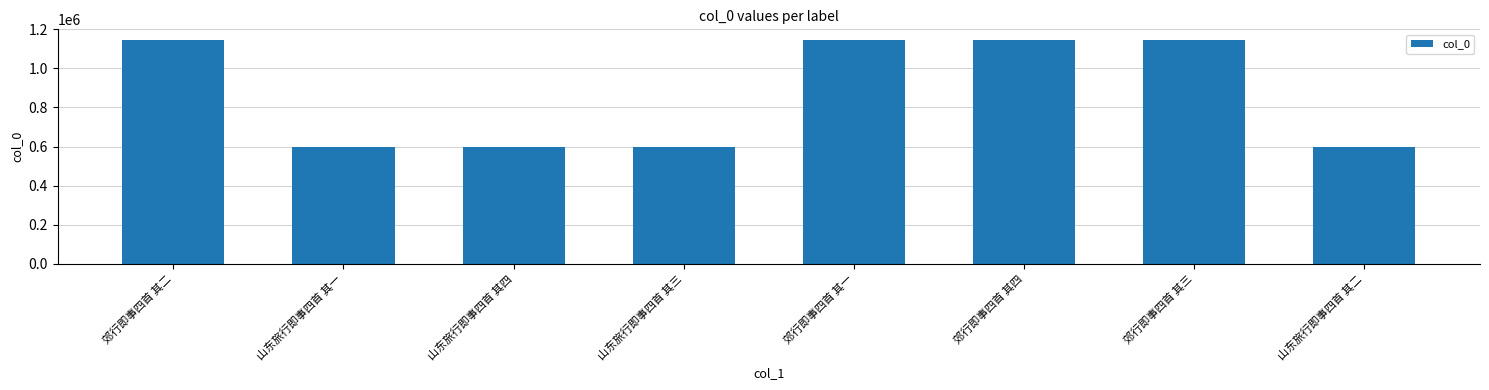

What is the maximum value shown in the chart?

1143248